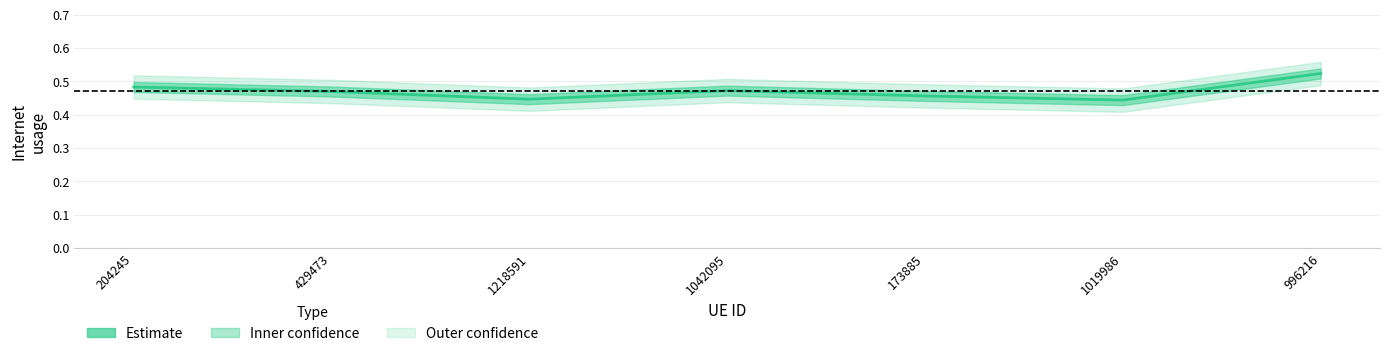

What is the label of the 3rd point from the right?

173885